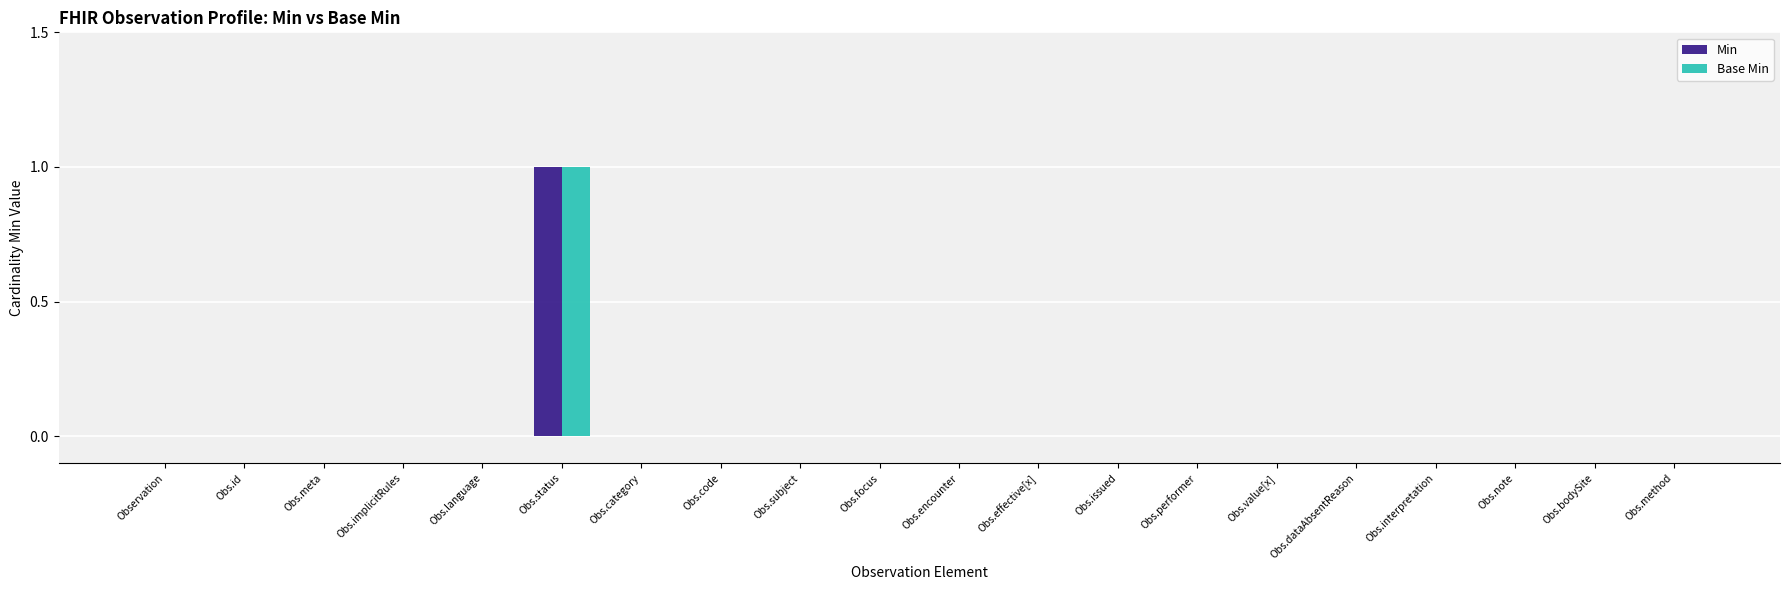

The value of Base Min at Obs.id is 1. True or false?

False